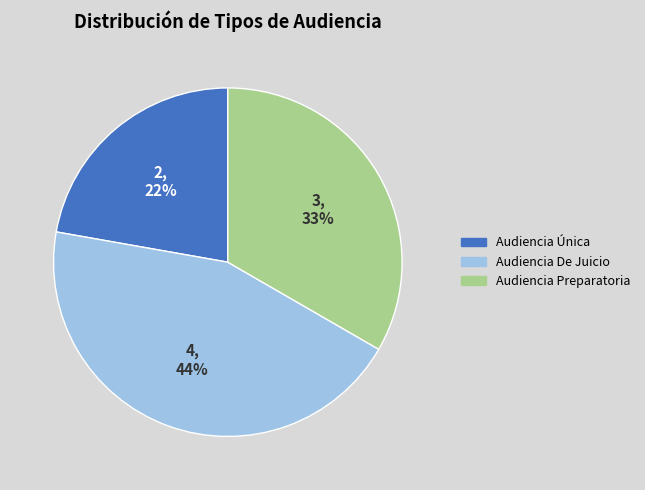

To the nearest percent, what is the difference between the largest and smallest slice percentages?

22%